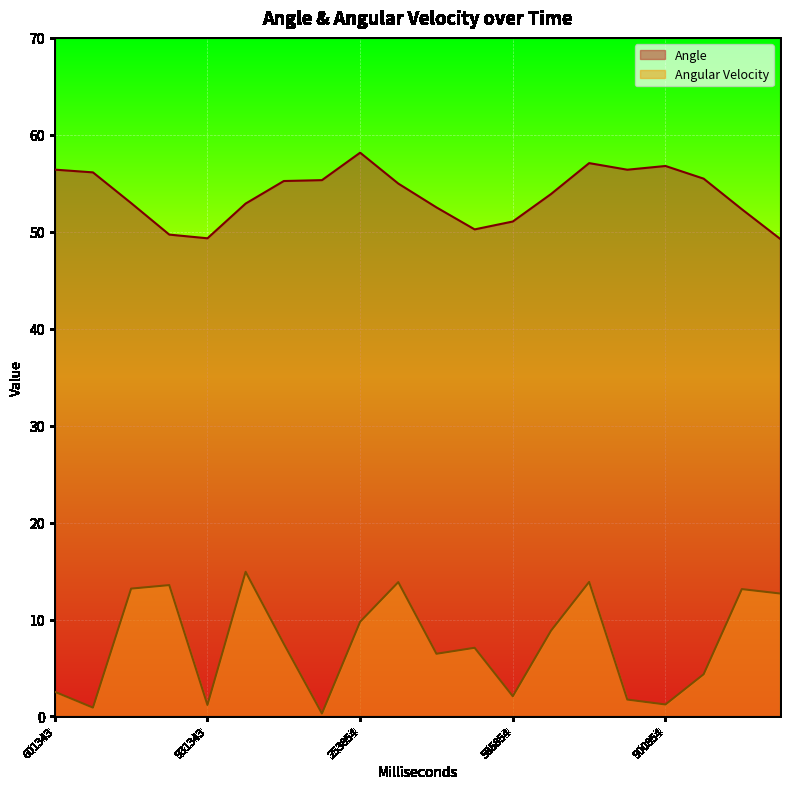

At which label does Angle reach its peak?

253854